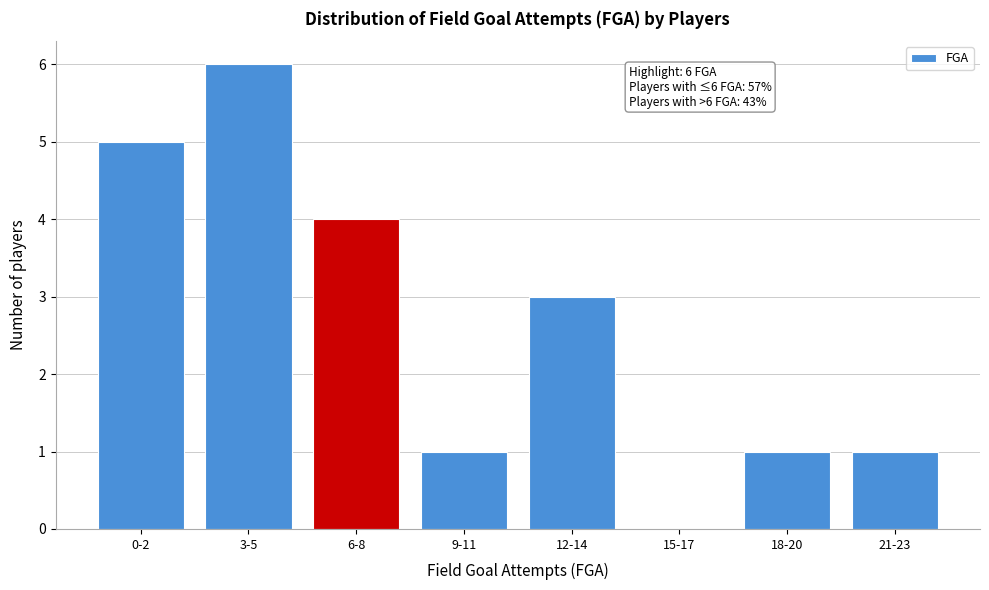

Reading right to left, transcribe all the data shown in this chart.

21-23=1	18-20=1	15-17=0	12-14=3	9-11=1	6-8=4	3-5=6	0-2=5